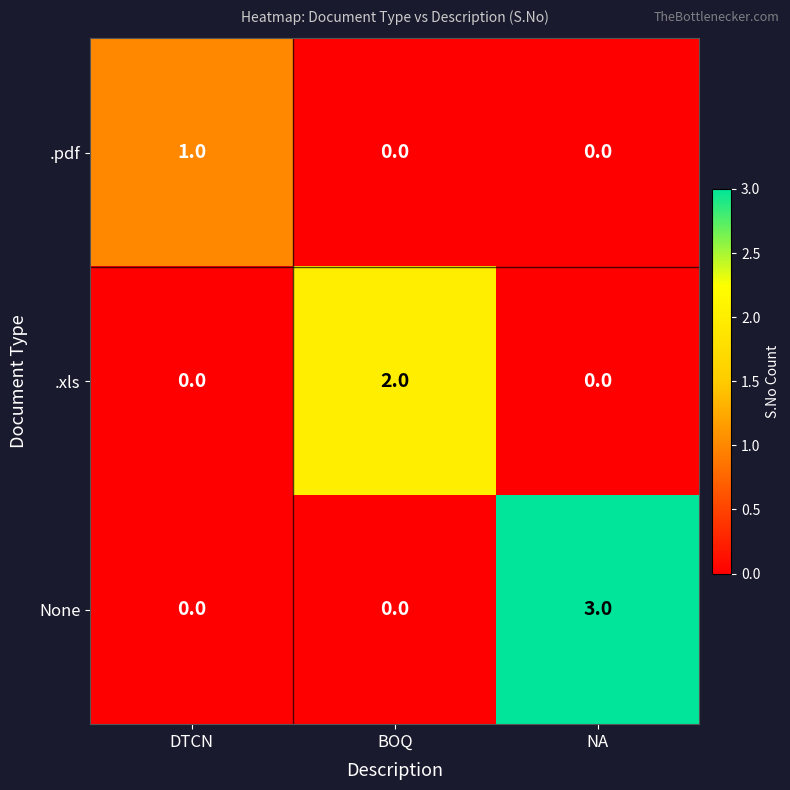

What is the difference between the maximum and minimum values in the None series?

3